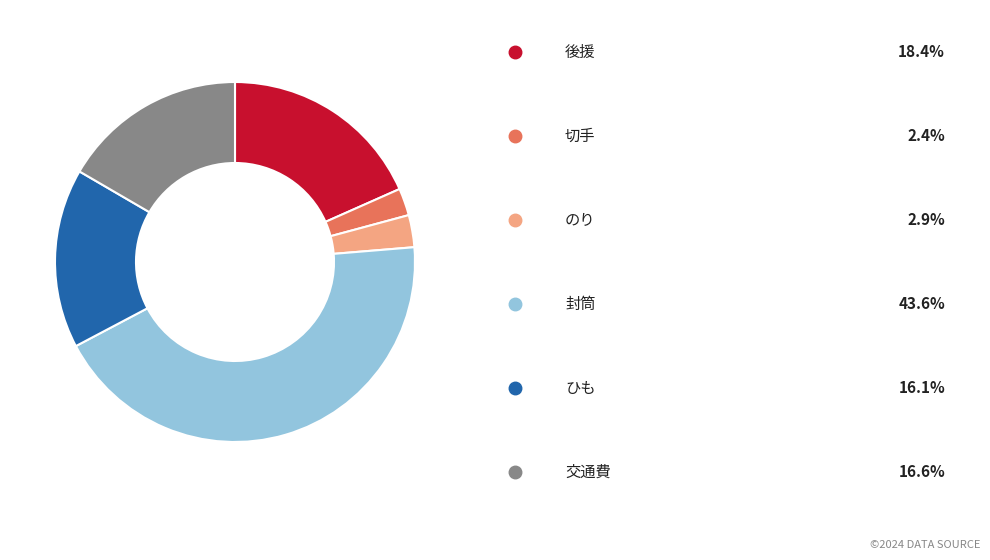

Is there a majority slice in this chart?

No